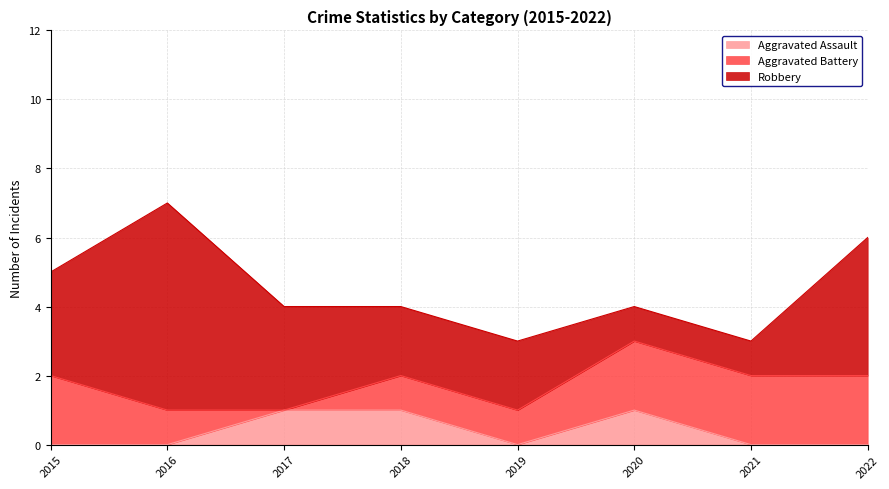

True or false: Aggravated Battery and Aggravated Assault cross at least once.

True